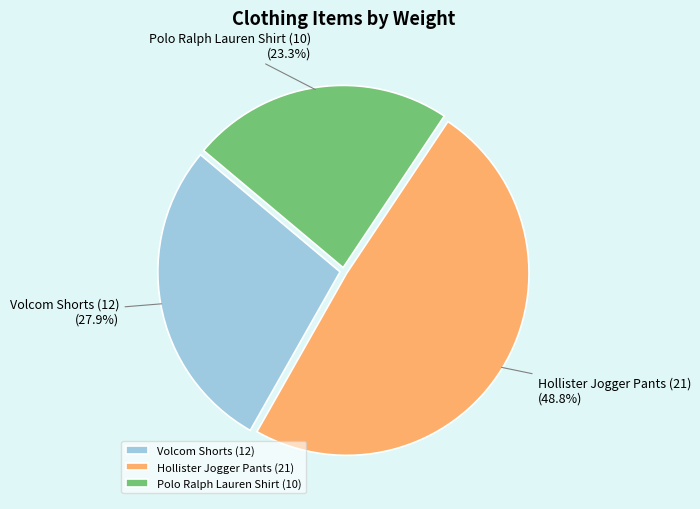

Does any single category account for the majority?

No